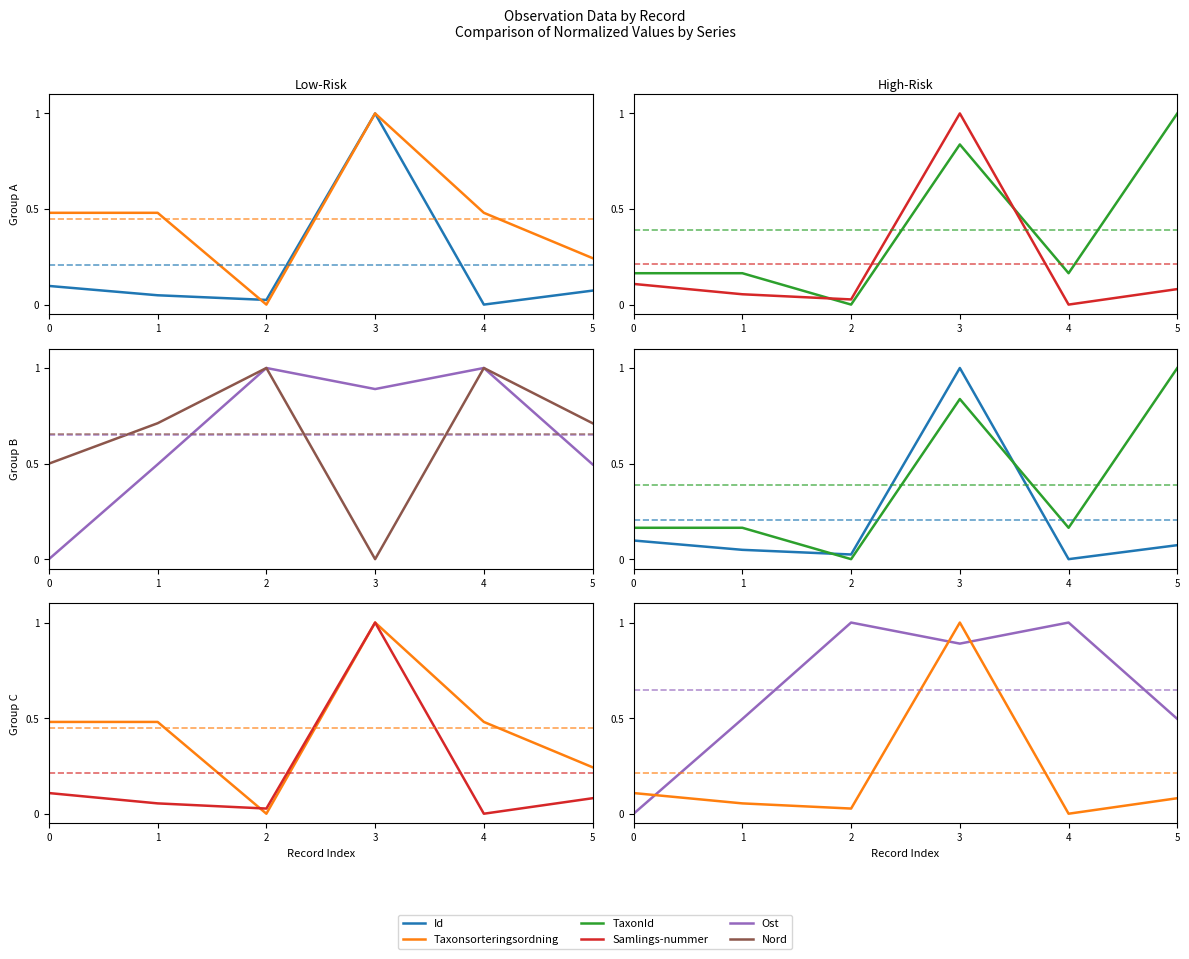

What is the value of the Nord point at the 2nd from the left?

0.7